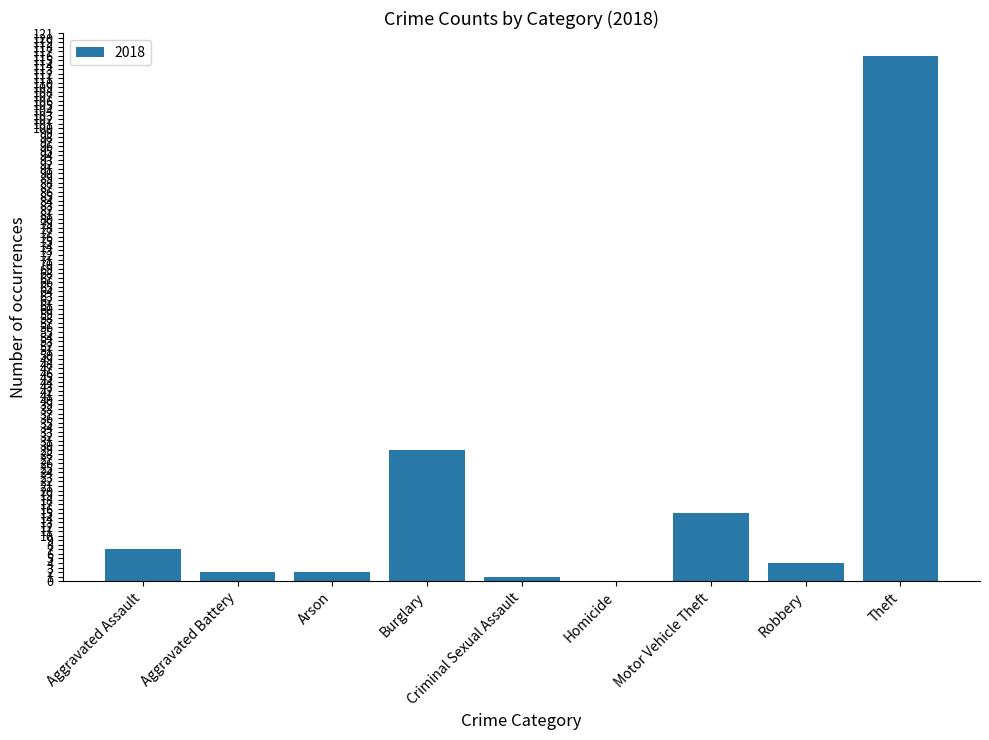

Which has a higher value, Theft or Arson?

Theft